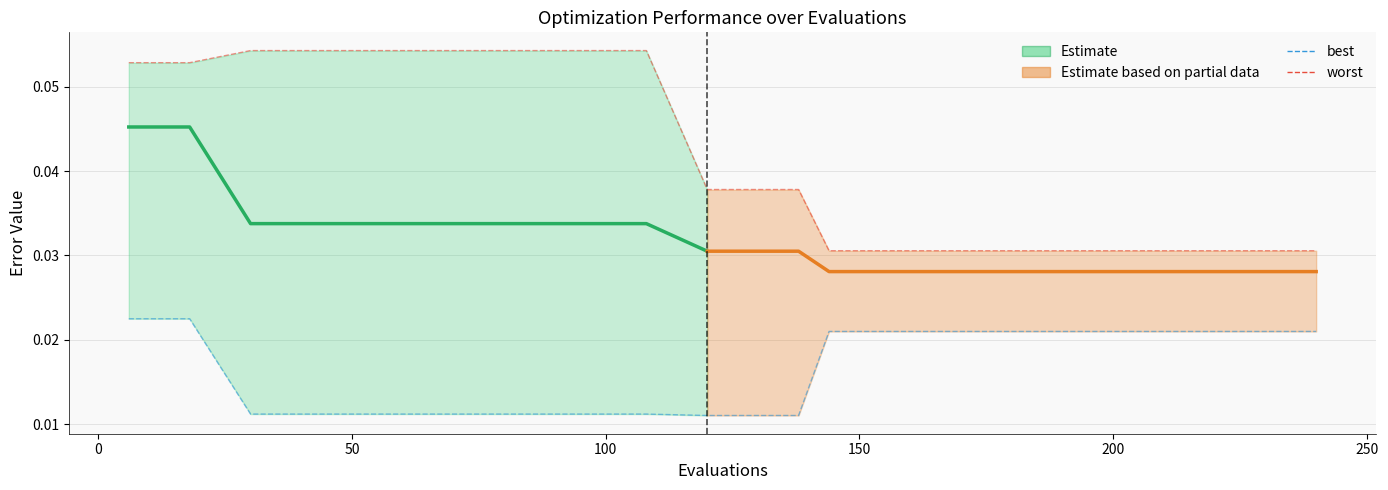

Rank the categories by best value from lowest to highest.

120, 138, 30, 60, 90, 108, 144, 168, 192, 210, 222, 234, 240, 6, 12, 18